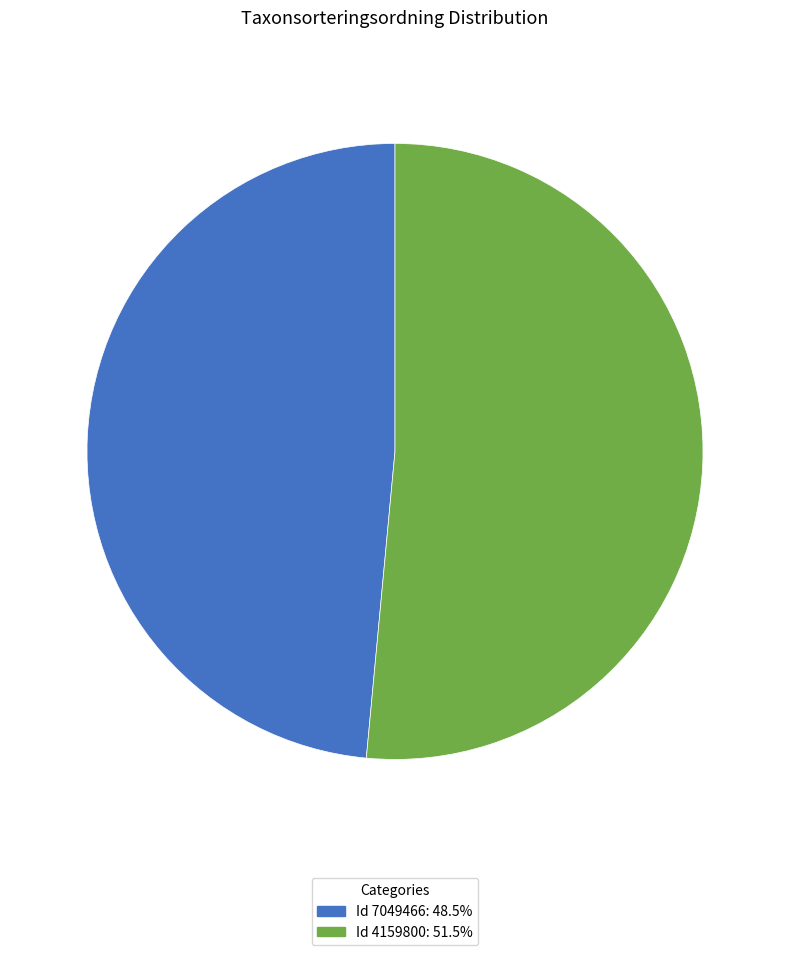

Approximately how many times larger is the value at Id 7049466: 48.5% compared to Id 4159800: 51.5%?

0.9